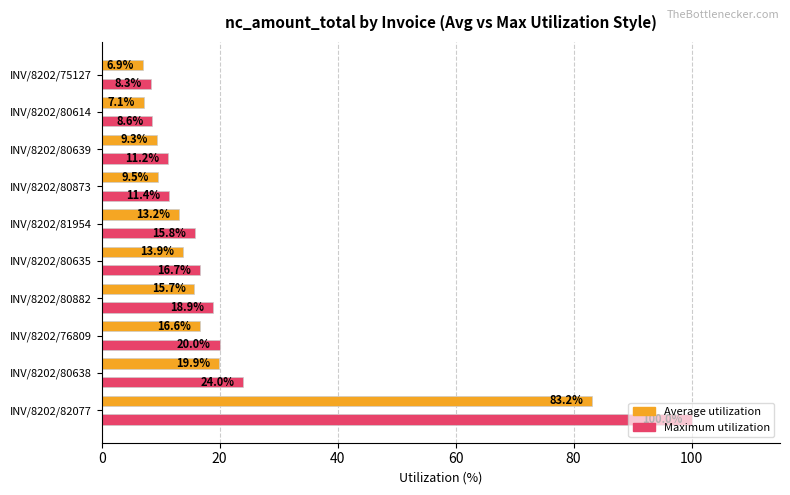

List the series in order of their overall mean, highest first.

Maximum utilization, Average utilization